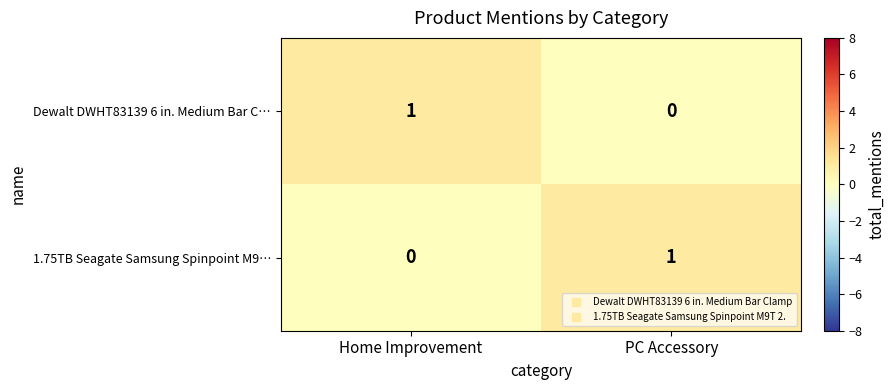

Reading left to right, list all the values displayed in this chart.

Dewalt DWHT83139 6 in. Medium Bar C…: Home Improvement=1	PC Accessory=0
1.75TB Seagate Samsung Spinpoint M9…: Home Improvement=0	PC Accessory=1